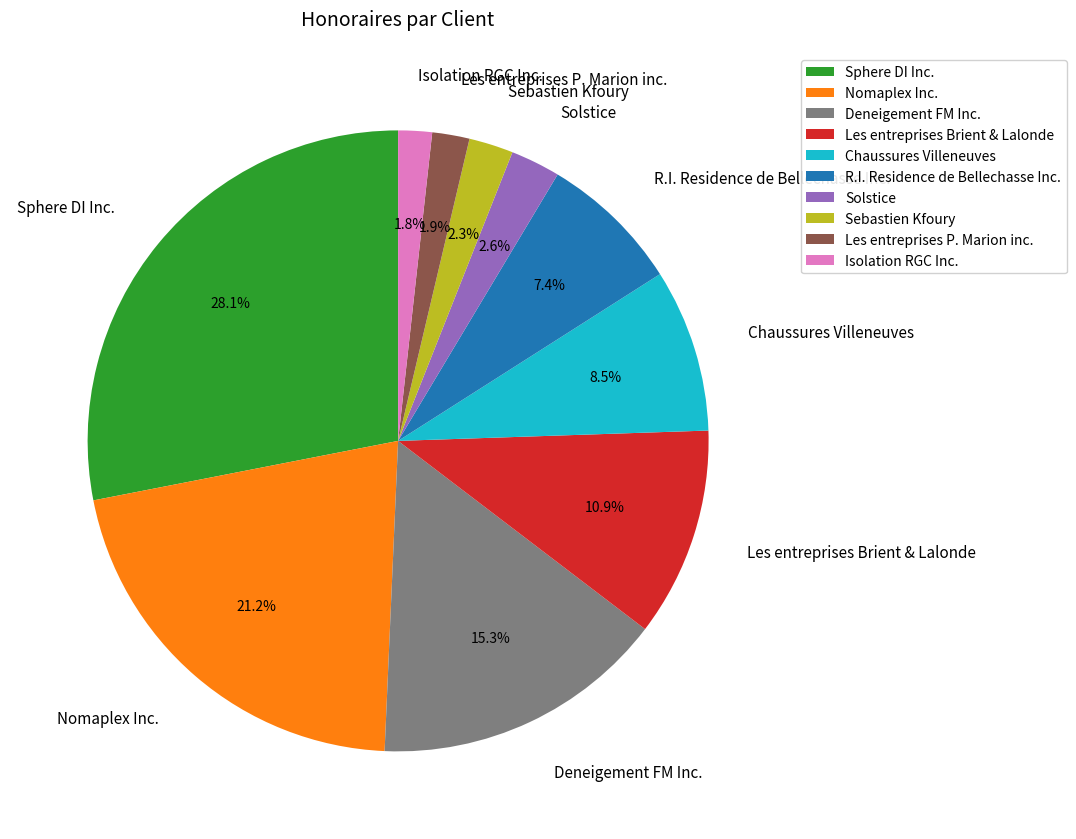

Is the sum of Nomaplex Inc. and Deneigement FM Inc. greater than half?

No